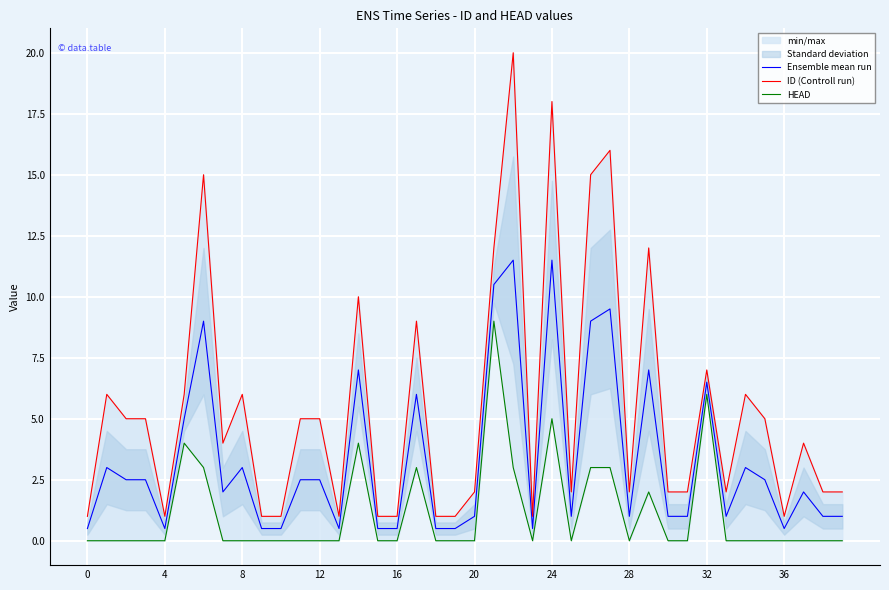

Is the value of ID (Controll run) at 16 greater than the value of Ensemble mean run at 17?

No